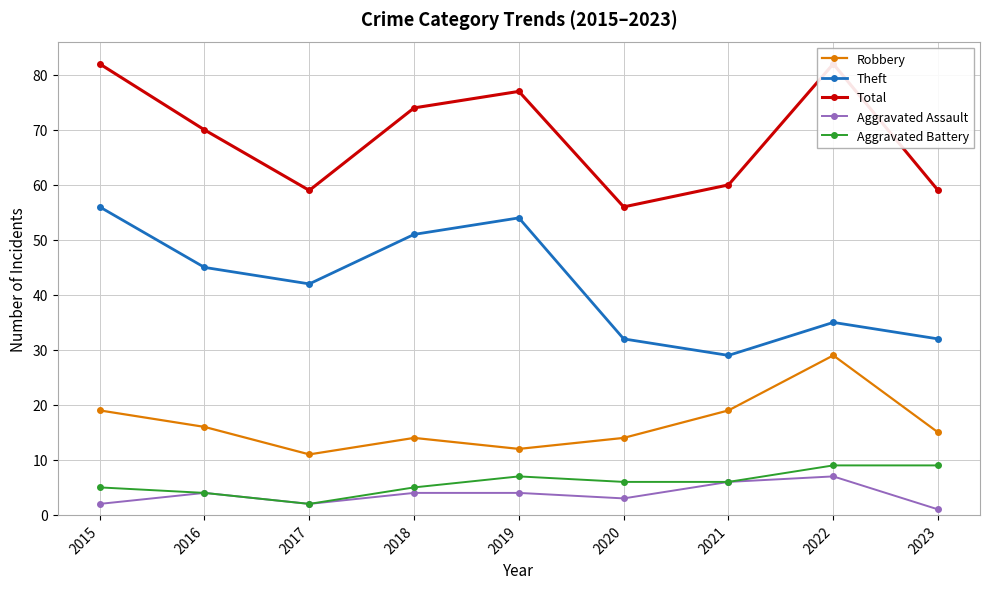

Which category has the lowest value in the Aggravated Assault series?

2023